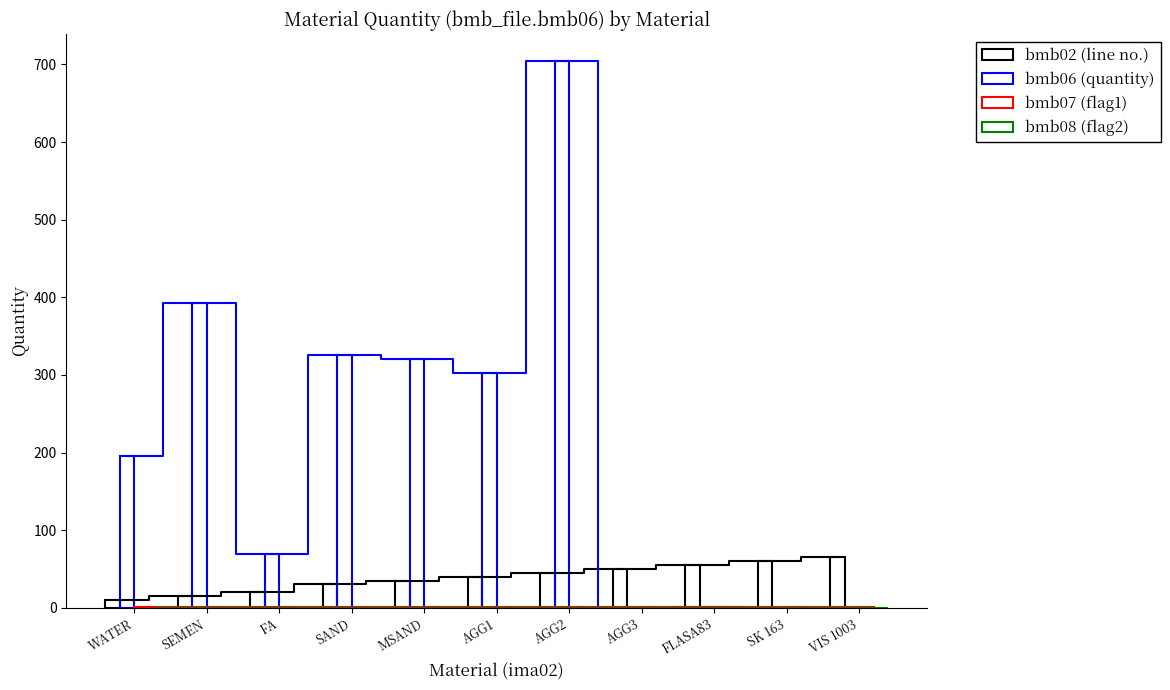

What is the sum of all bmb06 (quantity) values?

2310.4